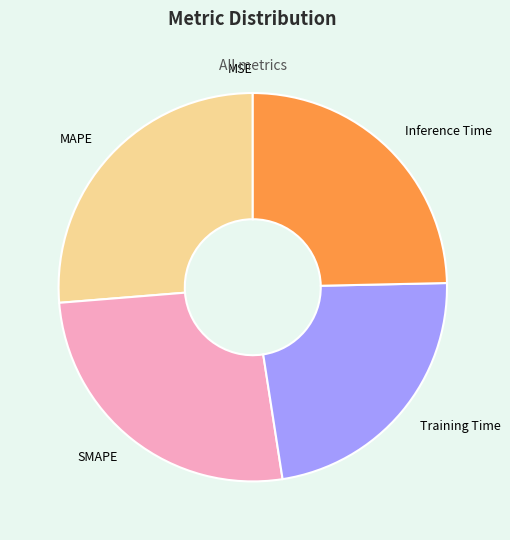

Is Training Time the majority of the pie?

No